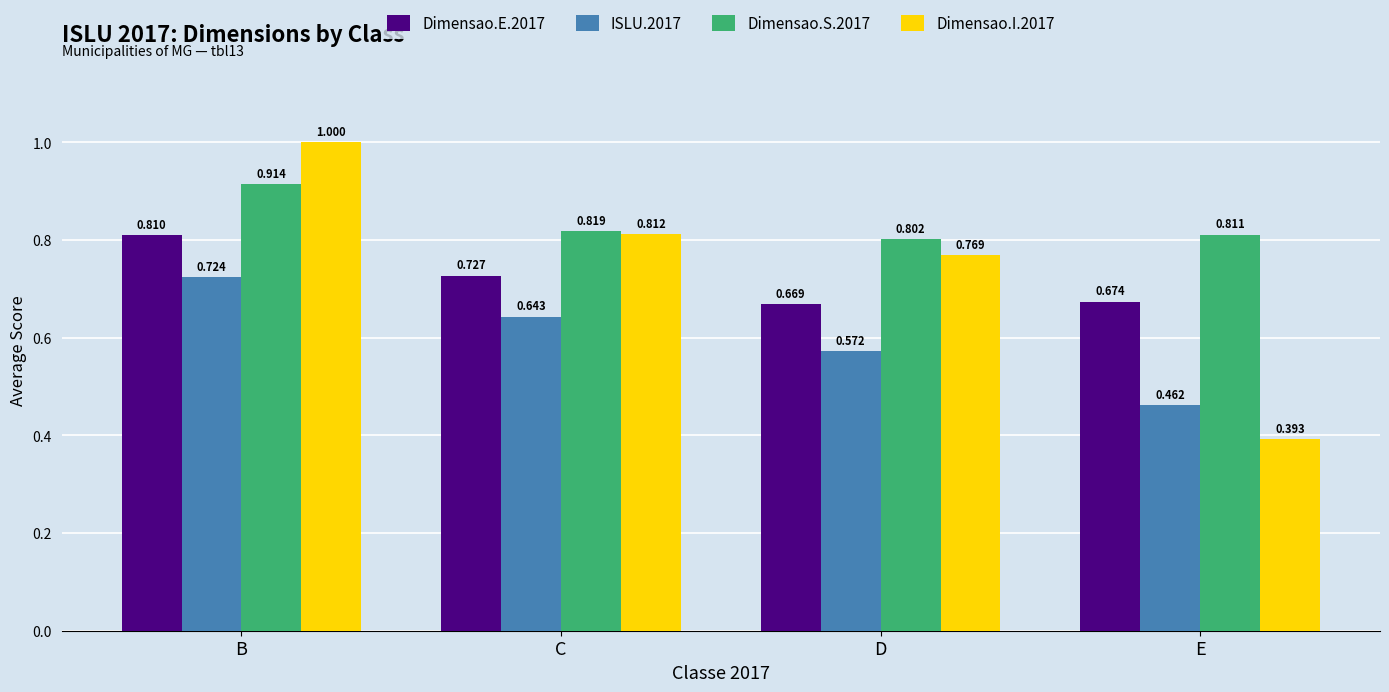

At how many categories does at least one series exceed 0?

4